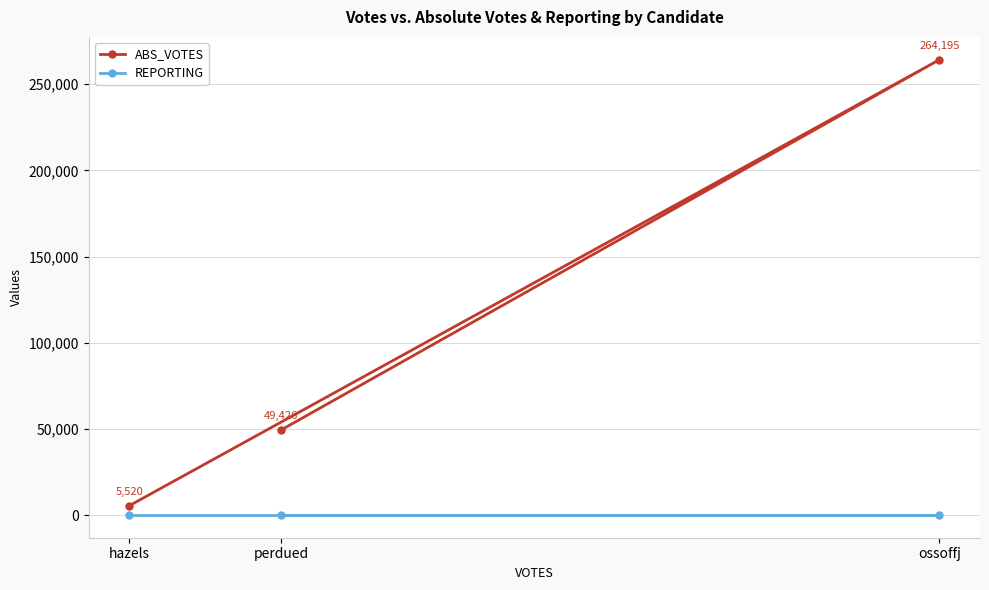

Reading left to right, transcribe all the data shown in this chart.

ABS_VOTES: hazels=5520	perdued=49426	ossoffj=264195
REPORTING: hazels=191	perdued=191	ossoffj=191